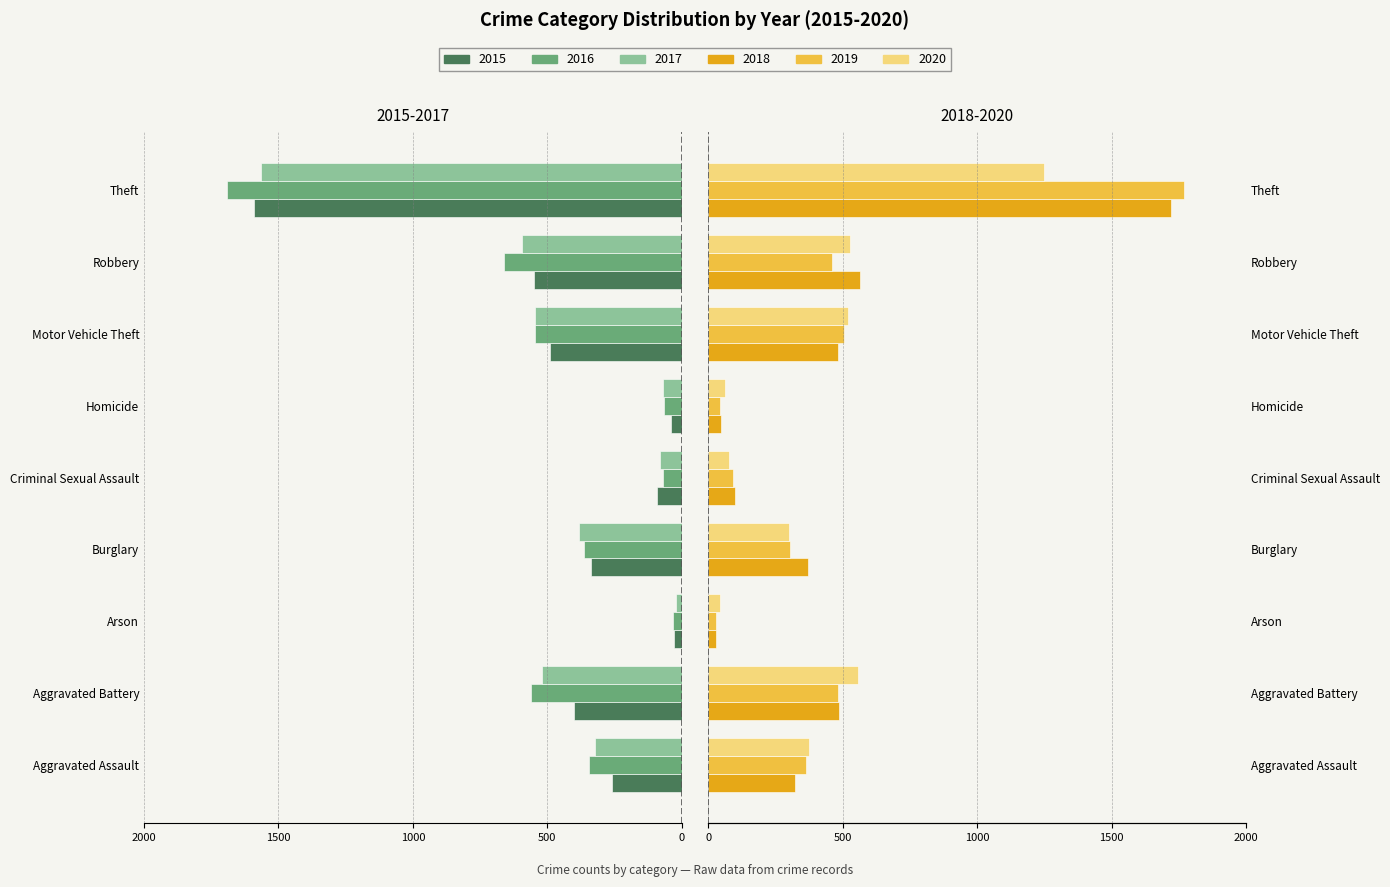

What is the label of the 8th bar from the left?

Robbery